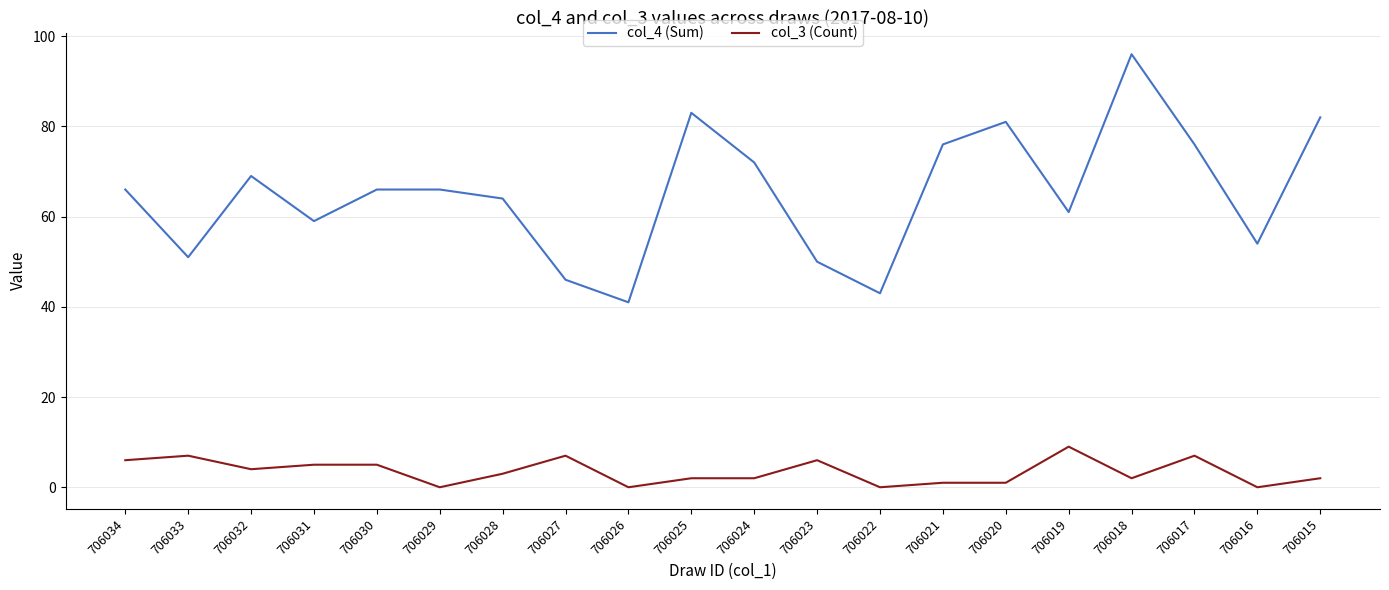

What is the total value across all series at 706029?

66